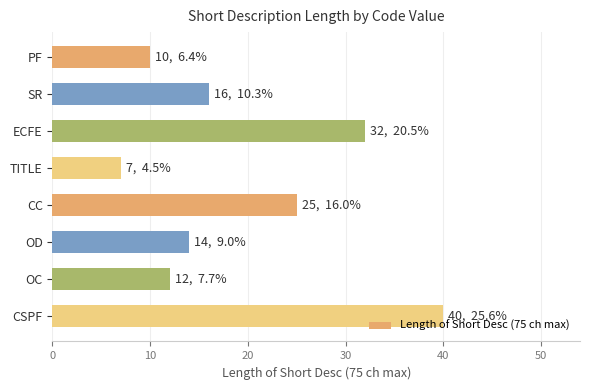

Where is the data nearest to the value 23?

CC